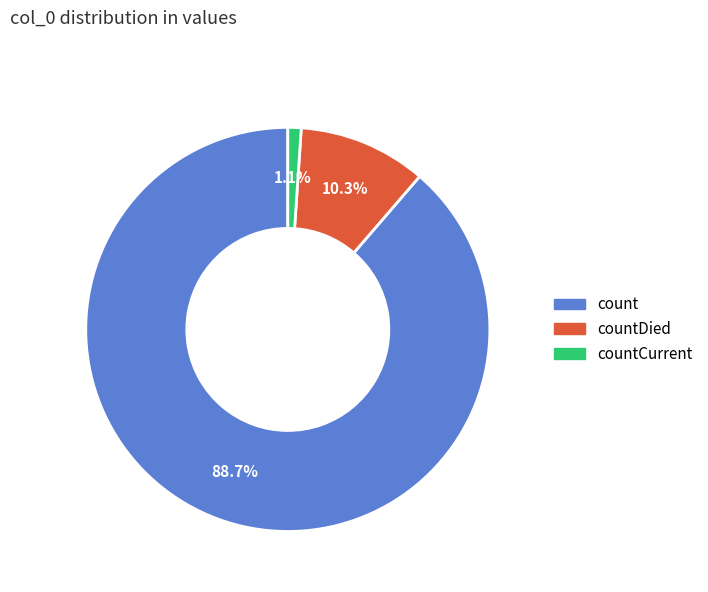

Does any single category account for the majority?

Yes